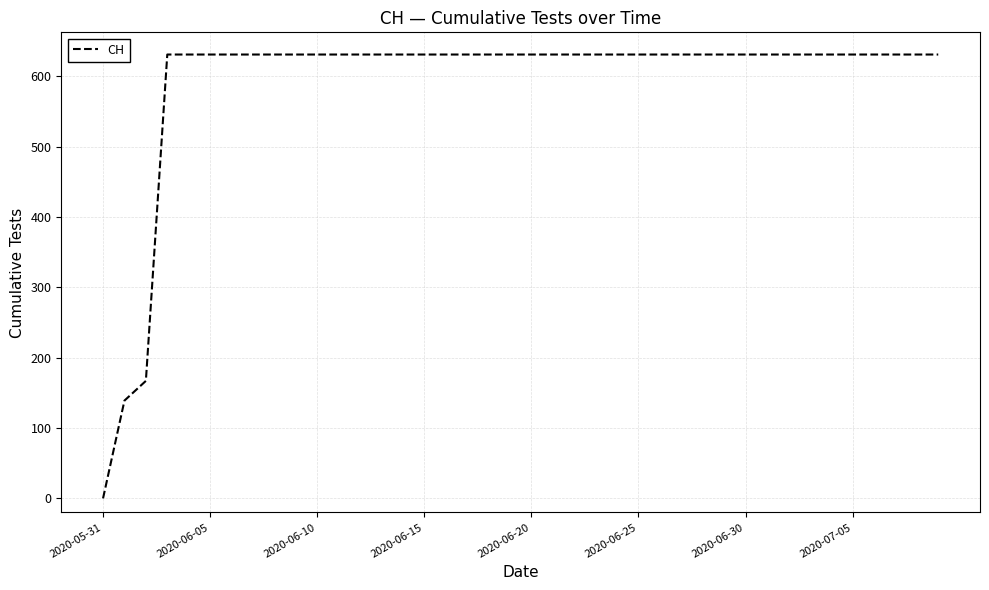

What is the difference between the maximum and minimum values?

631